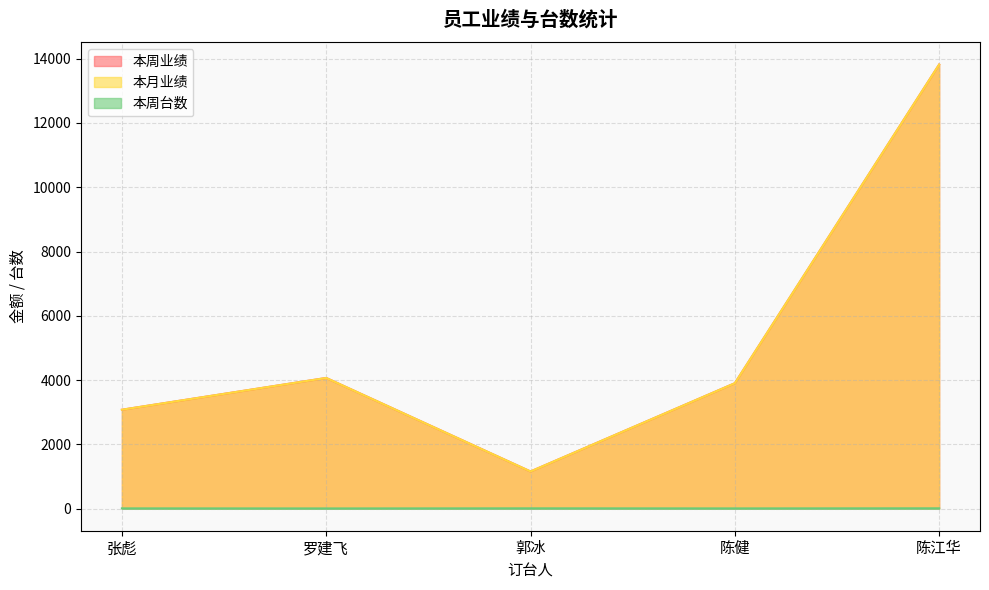

True or false: 本周台数 and 本周业绩 intersect in this chart.

False